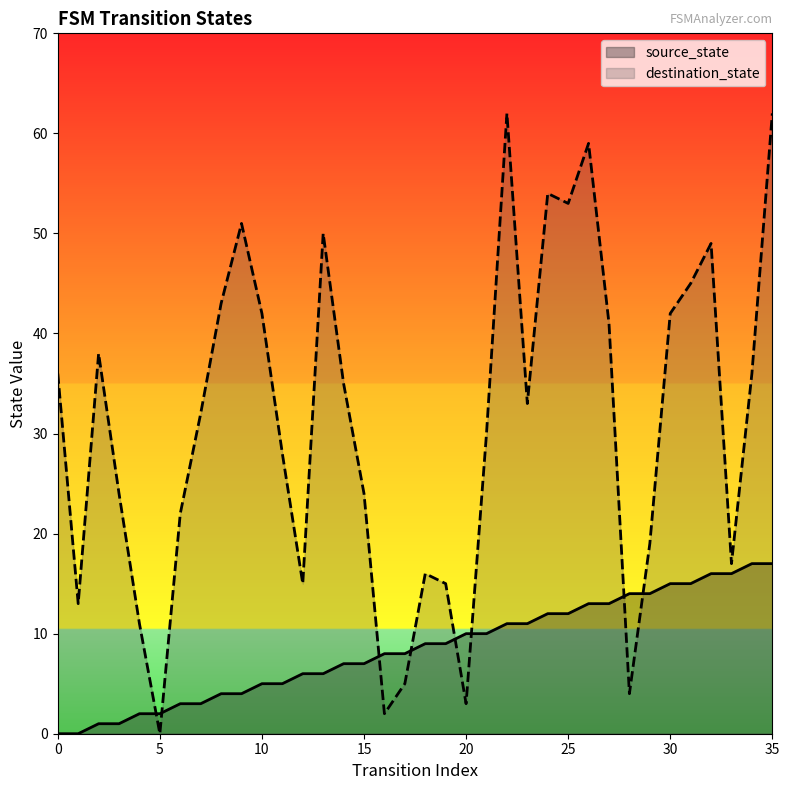

True or false: destination_state has a value of -23 at 25.

False